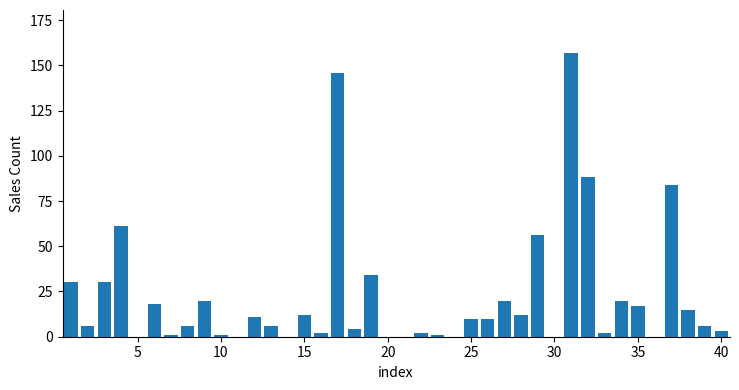

What is the sum of all values?

891